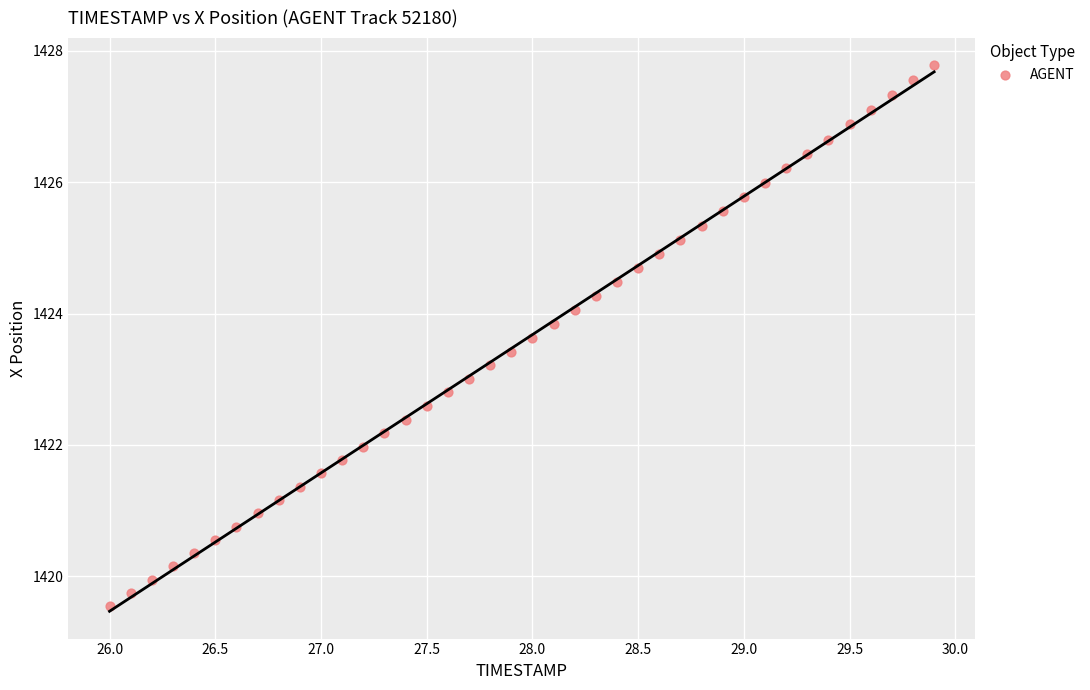

What is the range of X values (max minus min)?

3.9